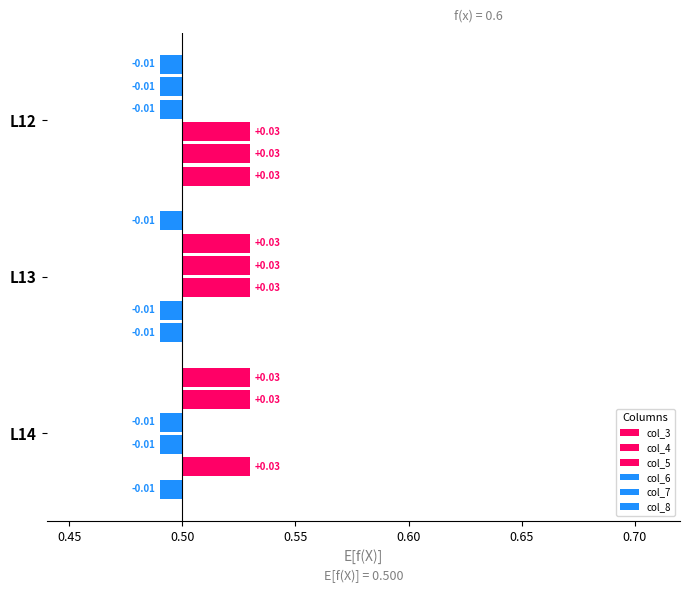

How many bars are there in total?

18